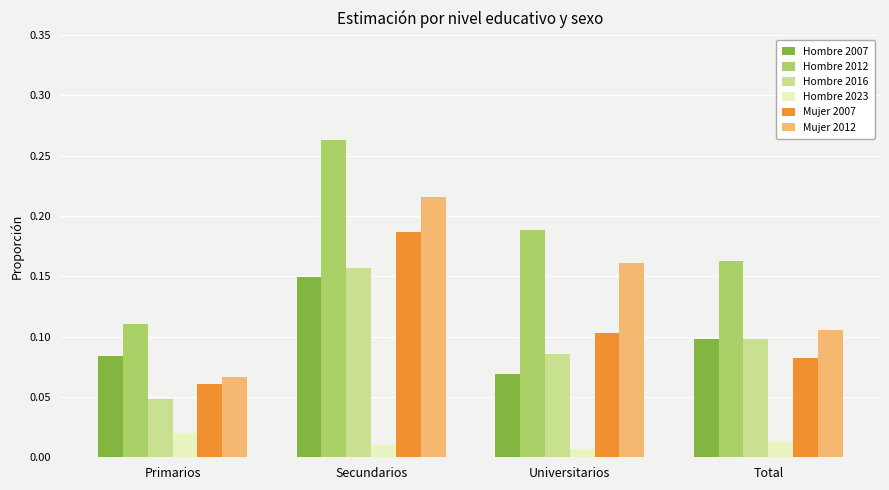

Does the chart contain any negative values?

No